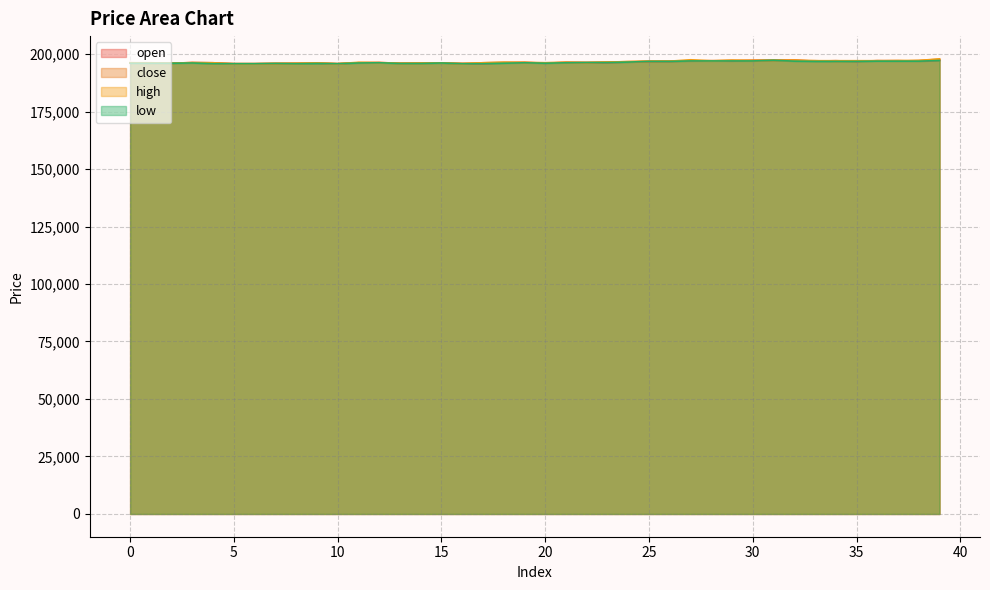

True or false: high and close cross at least once.

False